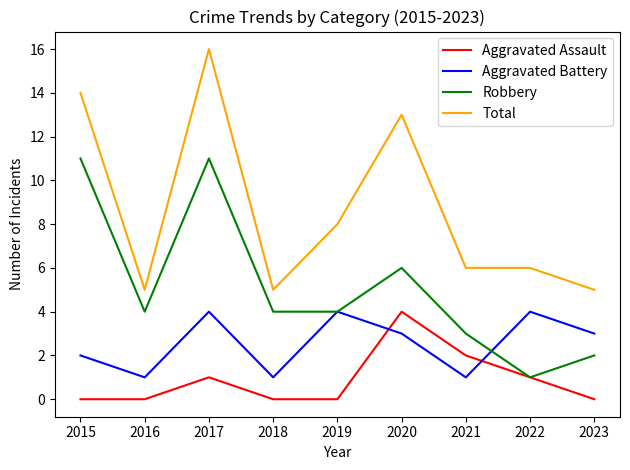

Reading right to left, extract all data points from this chart.

Aggravated Assault: 0	1	2	4	0	0	1	0	0
Aggravated Battery: 3	4	1	3	4	1	4	1	2
Robbery: 2	1	3	6	4	4	11	4	11
Total: 5	6	6	13	8	5	16	5	14